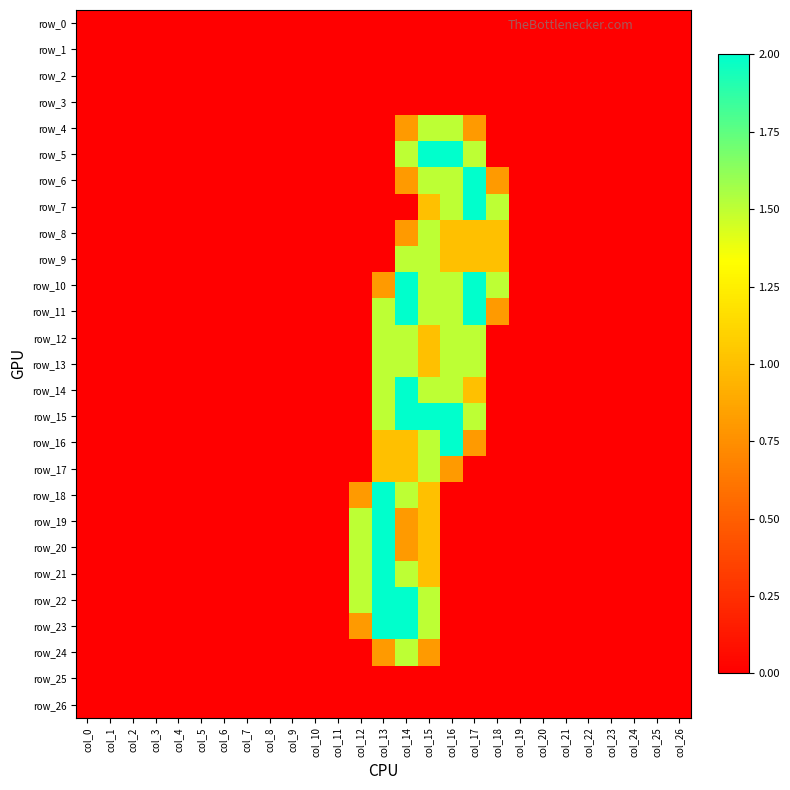

Is it true that row_12 equals 0.8 at col_22?

False